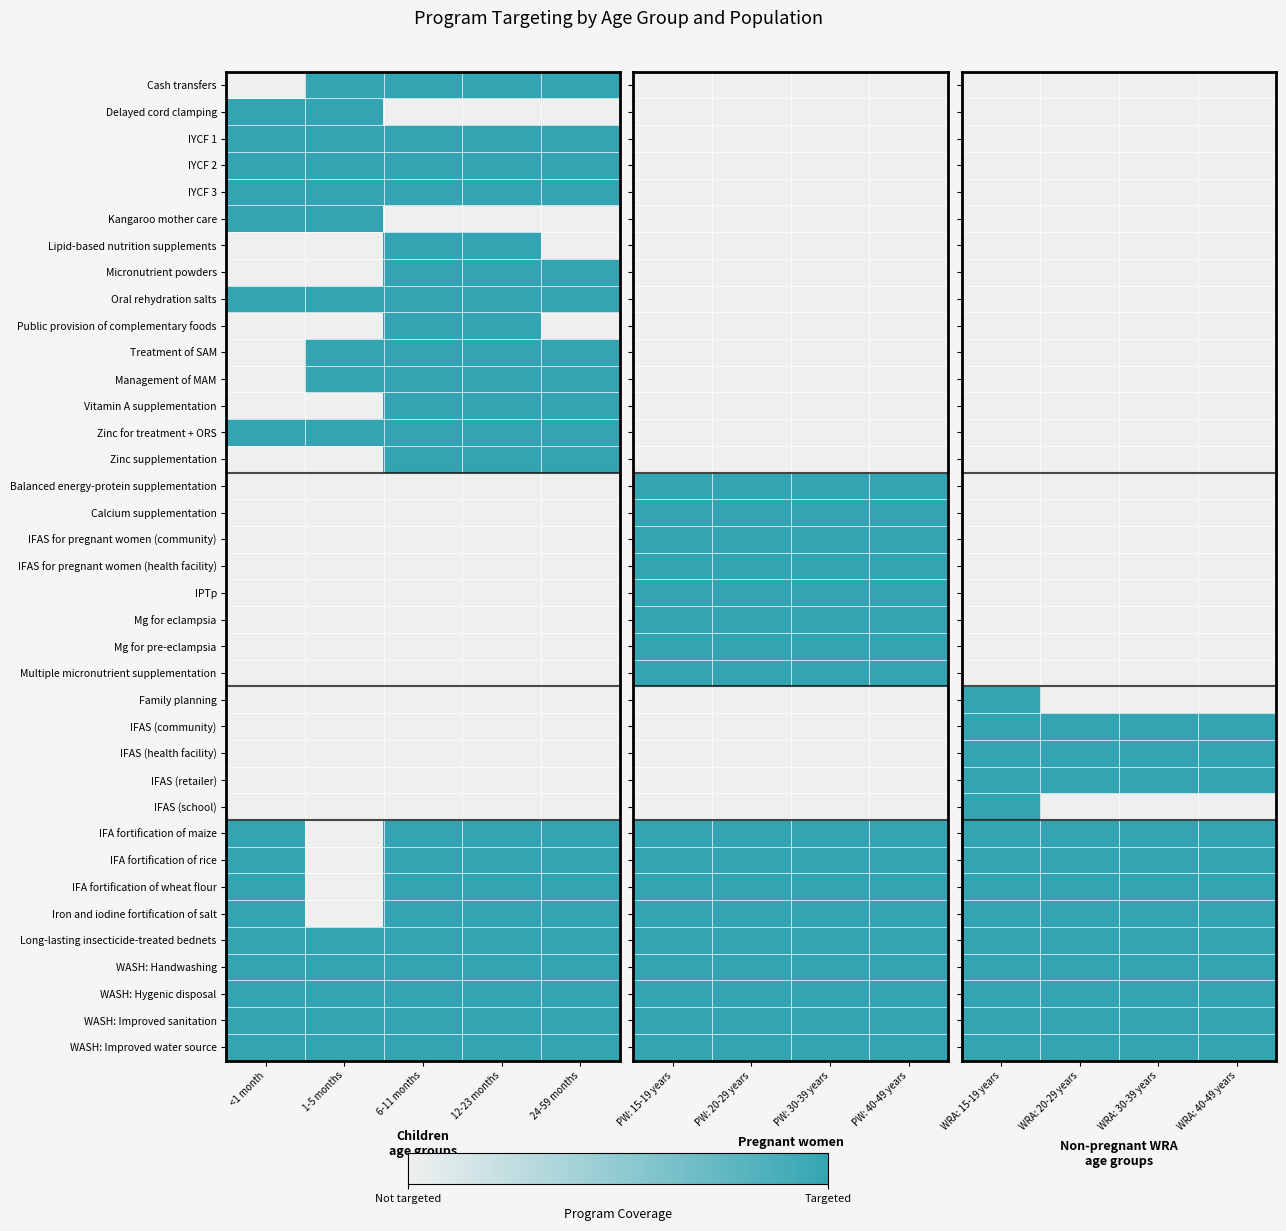

What is the maximum value shown in the chart?

1